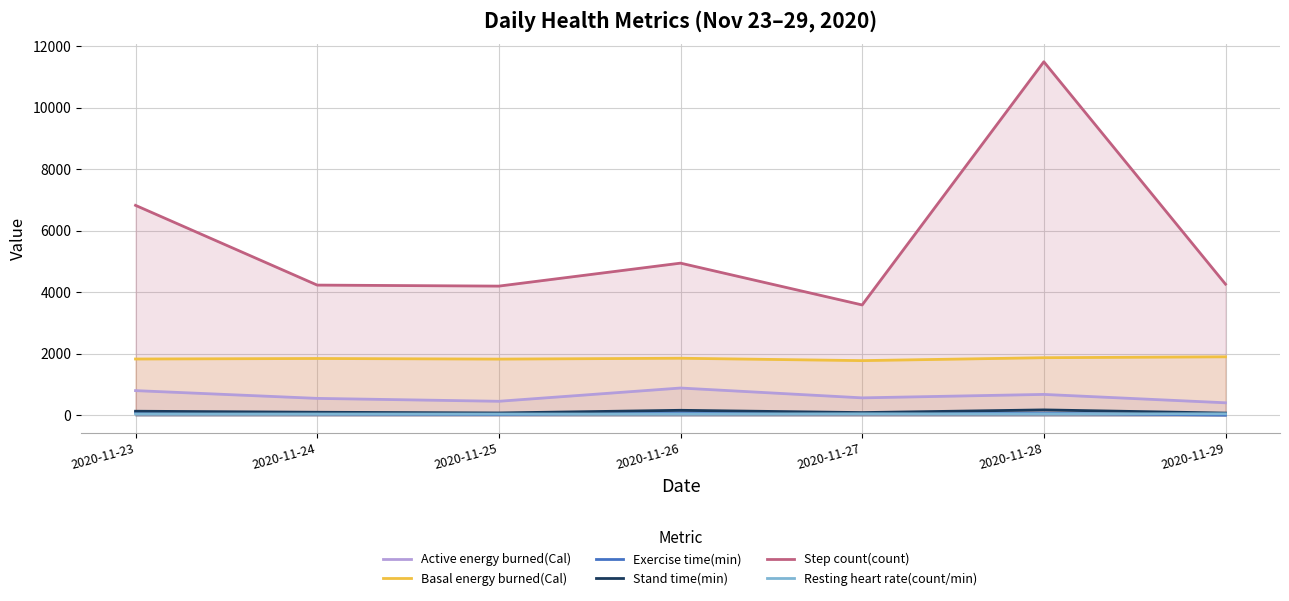

At which category is the sum across all series the highest?

2020-11-28